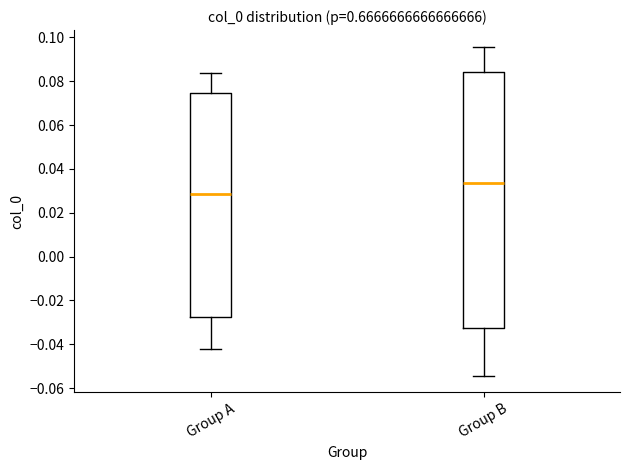

Which box has the lowest median line?

Group A